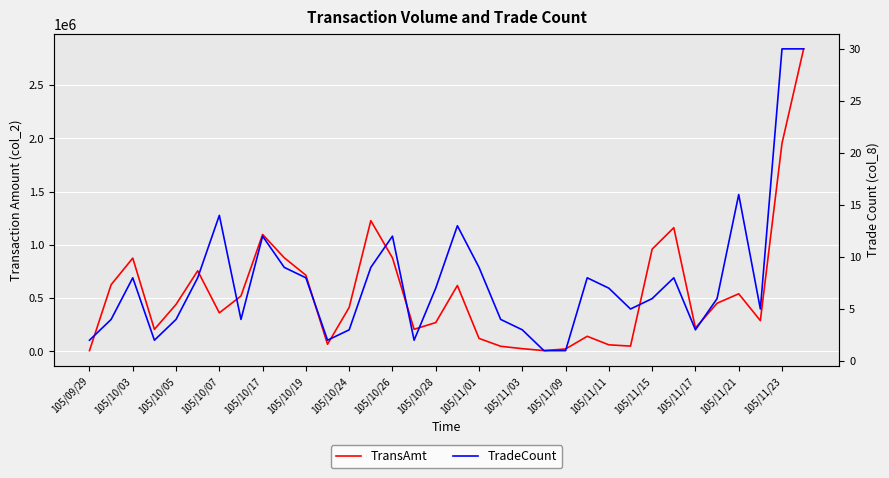

At which label does TransAmt reach its minimum?

105/09/29